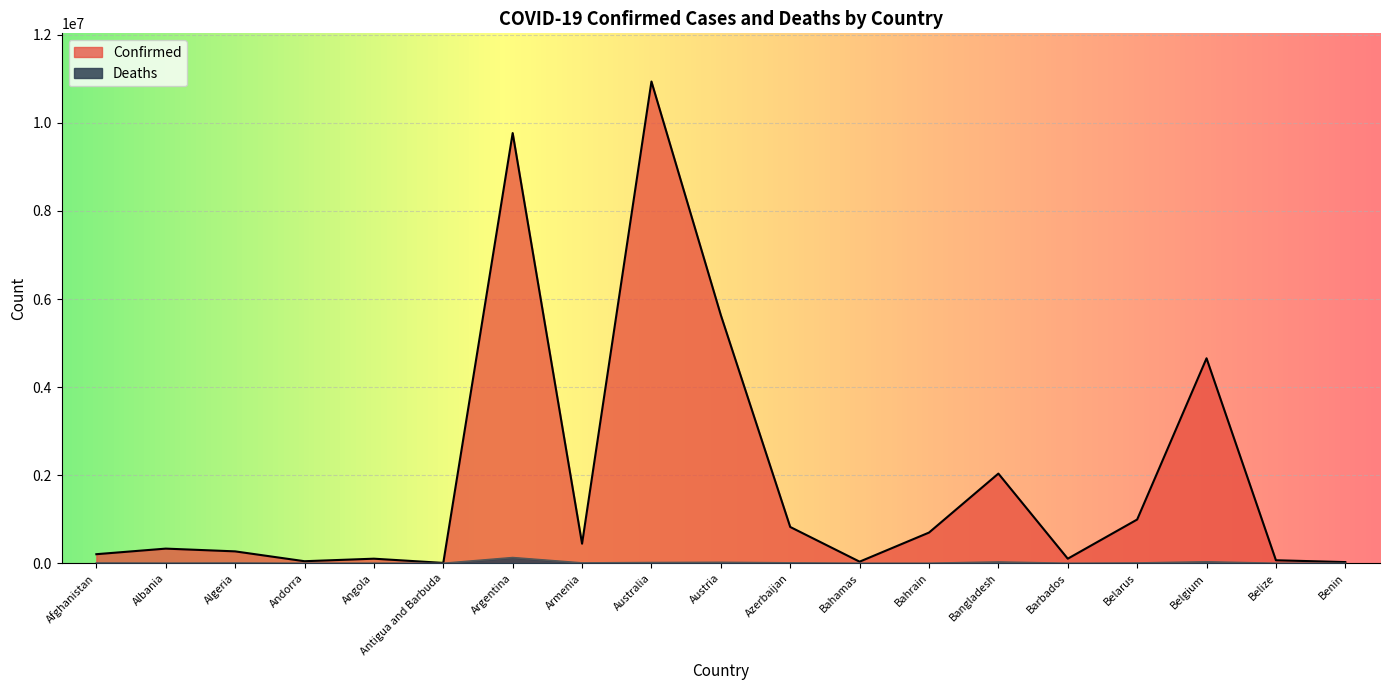

Rank the categories by Deaths value from highest to lowest.

Argentina, Belgium, Bangladesh, Austria, Australia, Azerbaijan, Armenia, Afghanistan, Belarus, Algeria, Albania, Angola, Bahrain, Bahamas, Belize, Barbados, Benin, Andorra, Antigua and Barbuda